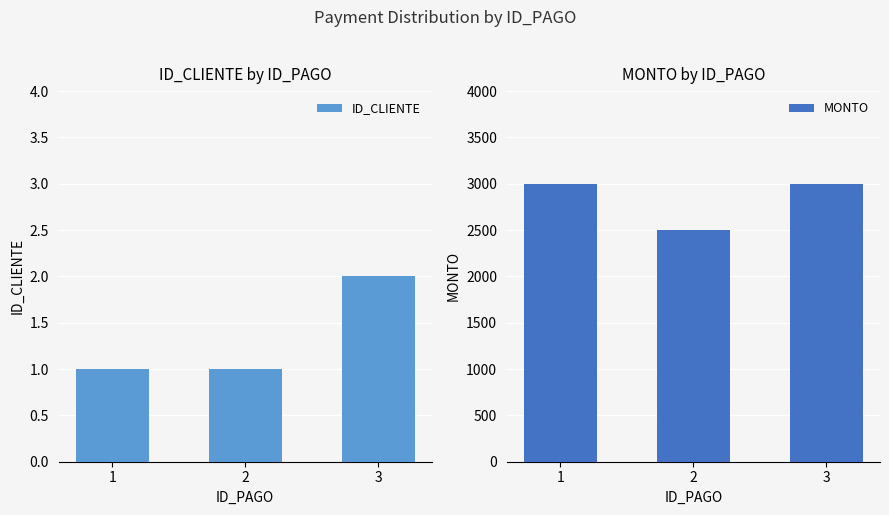

The MONTO series shows 921 at 3. True or false?

False